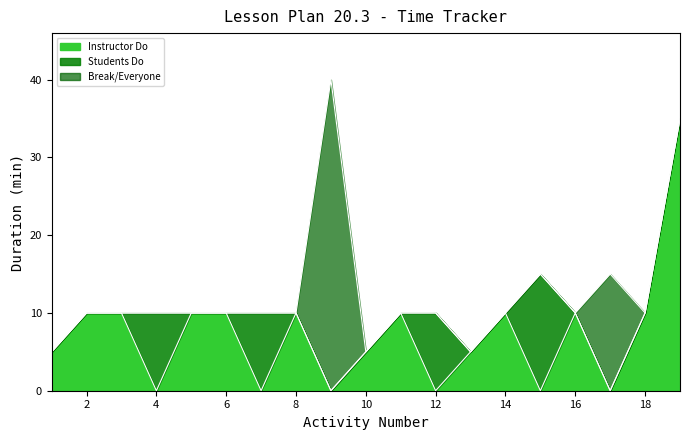

What is the highest value of the Instructor Do series?

35